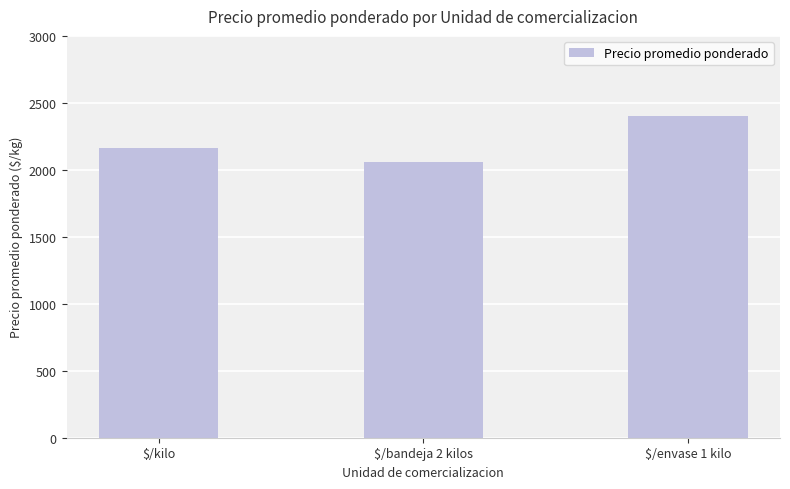

How many categories are shown in the chart?

3